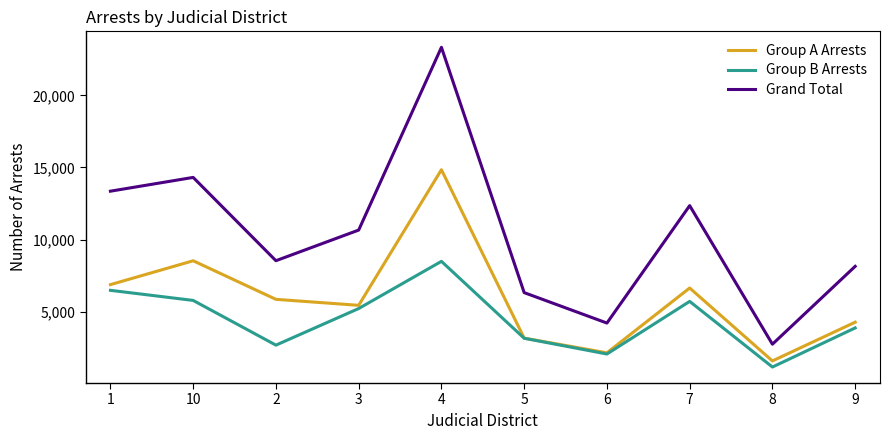

The Group A Arrests series shows 6640 at 7. True or false?

True